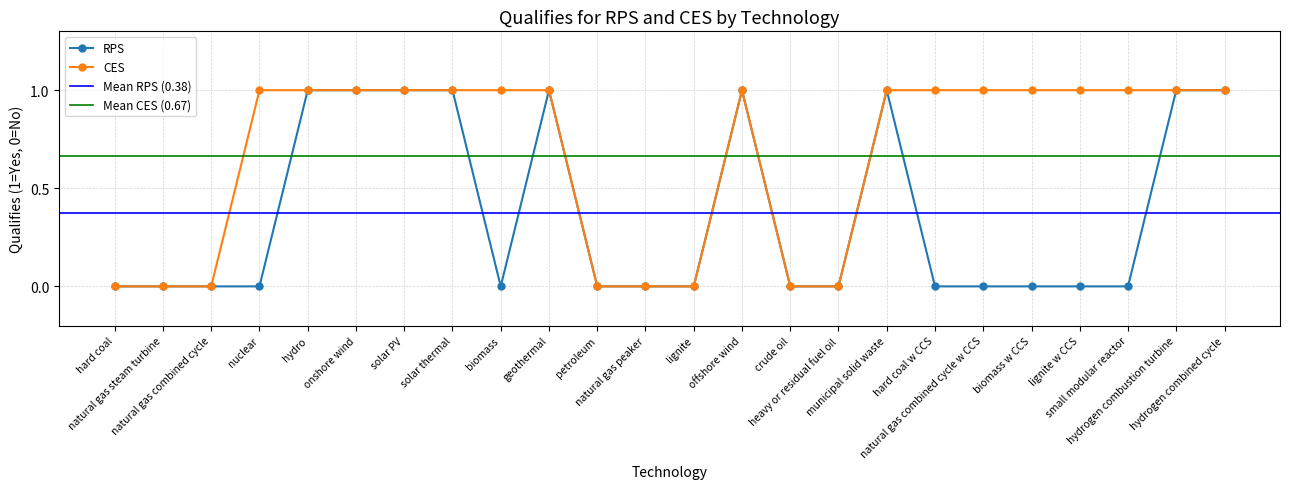

How many data points does each series have?

24